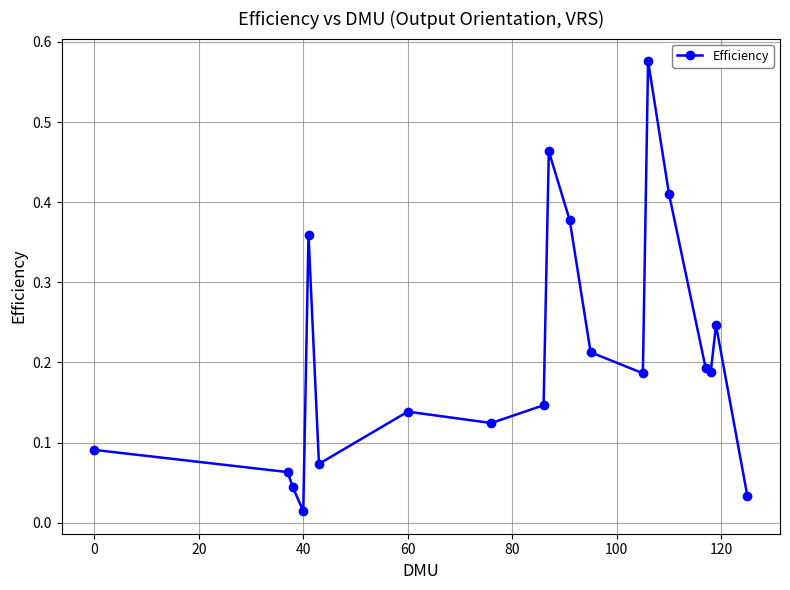

How many interior local valleys (lower than both neighbors) does the data have?

5